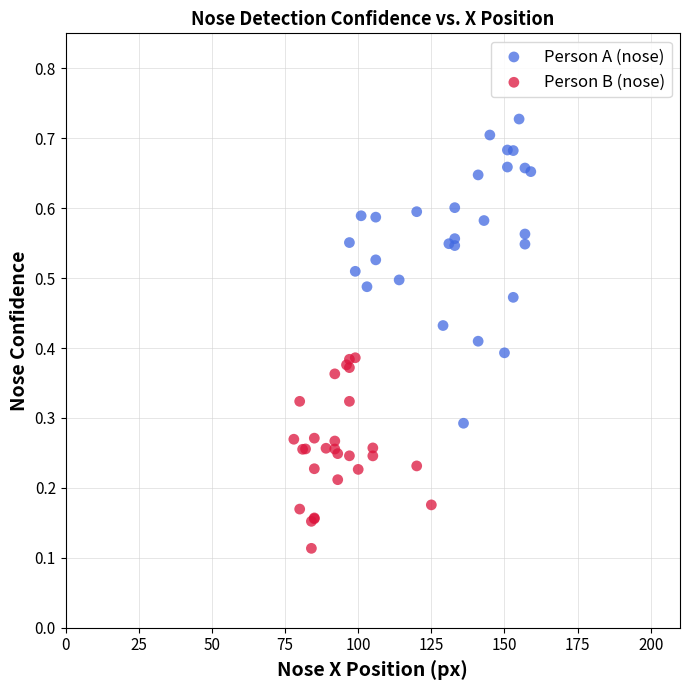

Which series reaches the maximum Y coordinate?

Person A (nose)